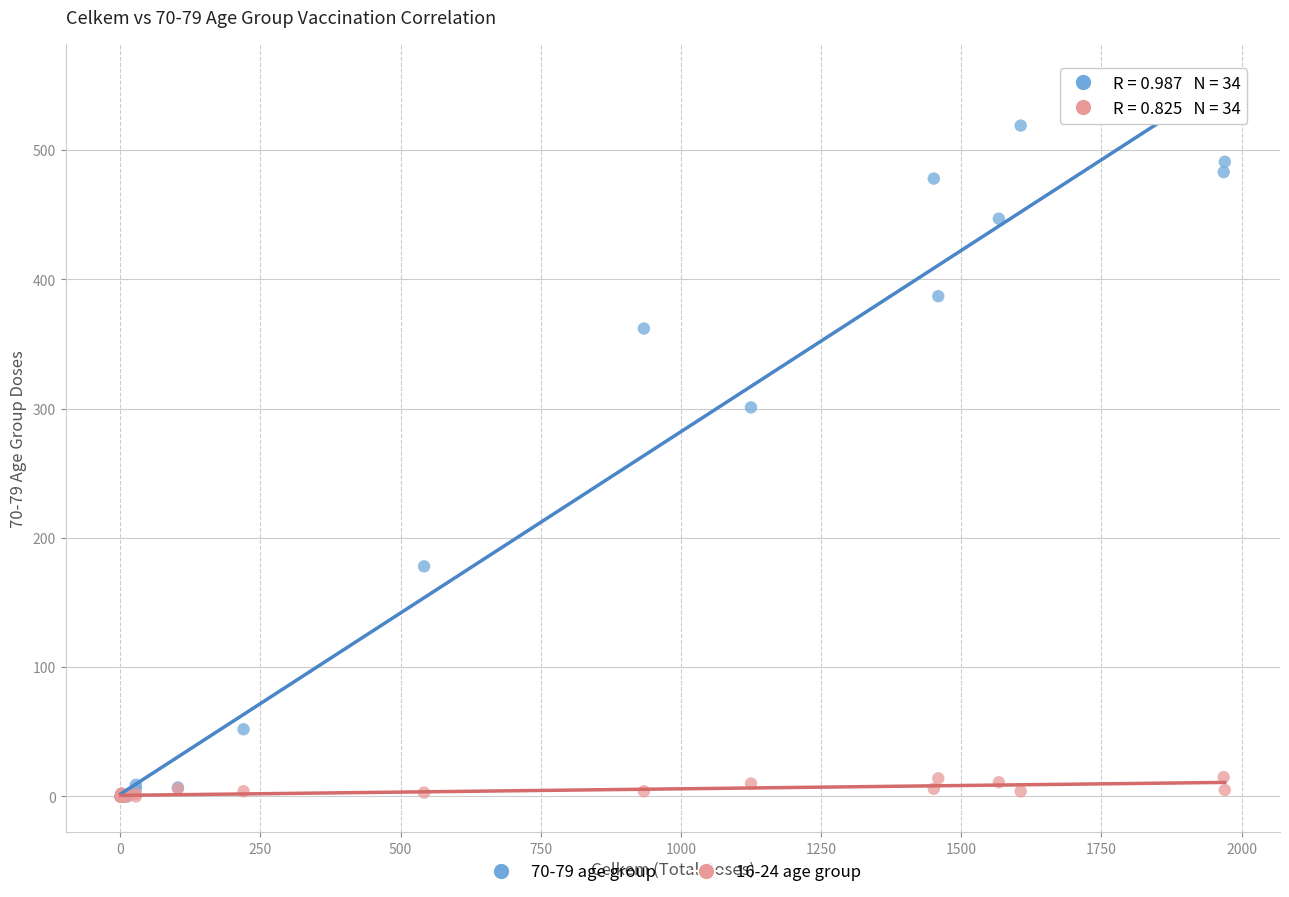

Which series has the widest spread of Y values?

70-79 age group